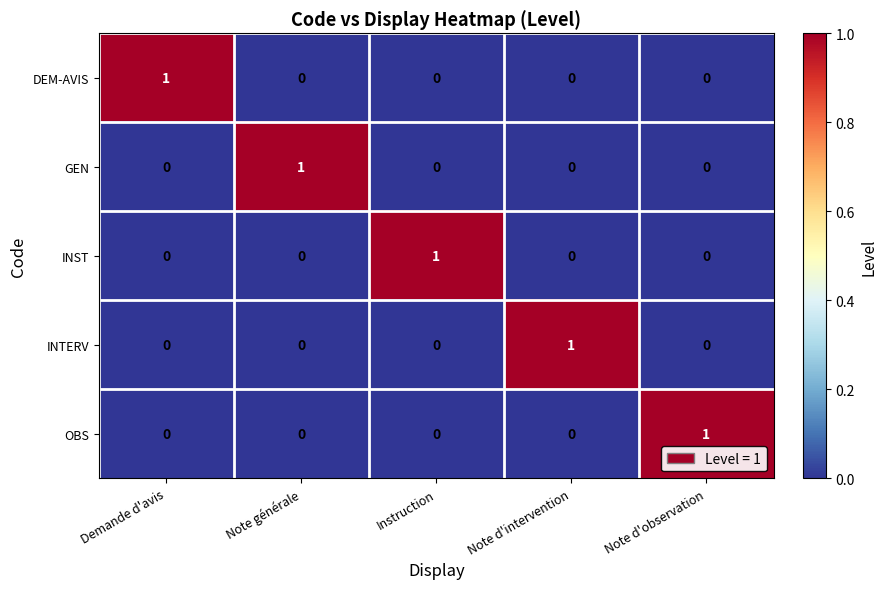

Is the value of INST at Instruction greater than the value of GEN at Demande d'avis?

Yes